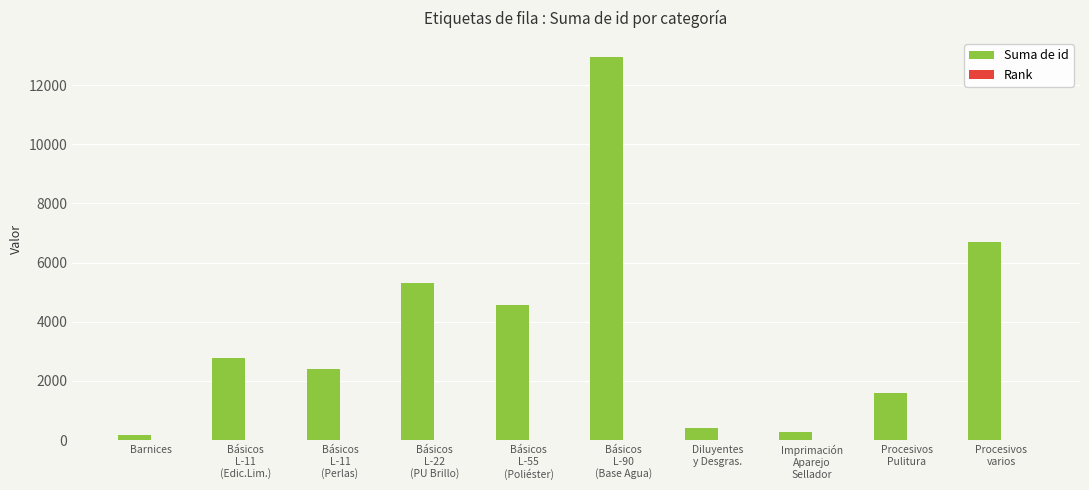

What is the spread (max minus min) of values at Diluyentes
y Desgras.?

389